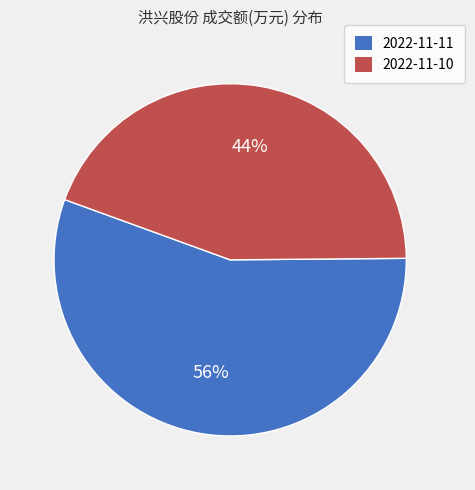

Is it true that 2022-11-11 is 45% of the pie?

False